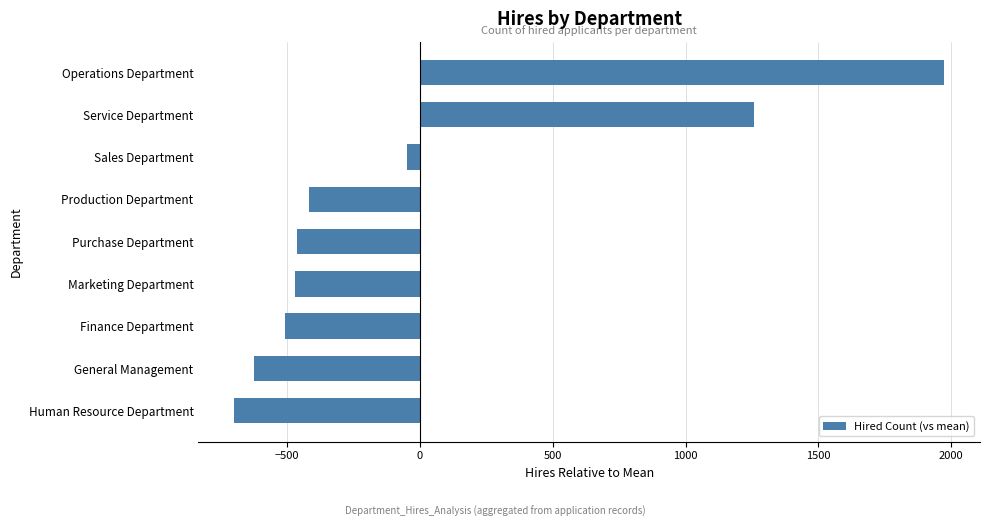

How many values are above zero?

2